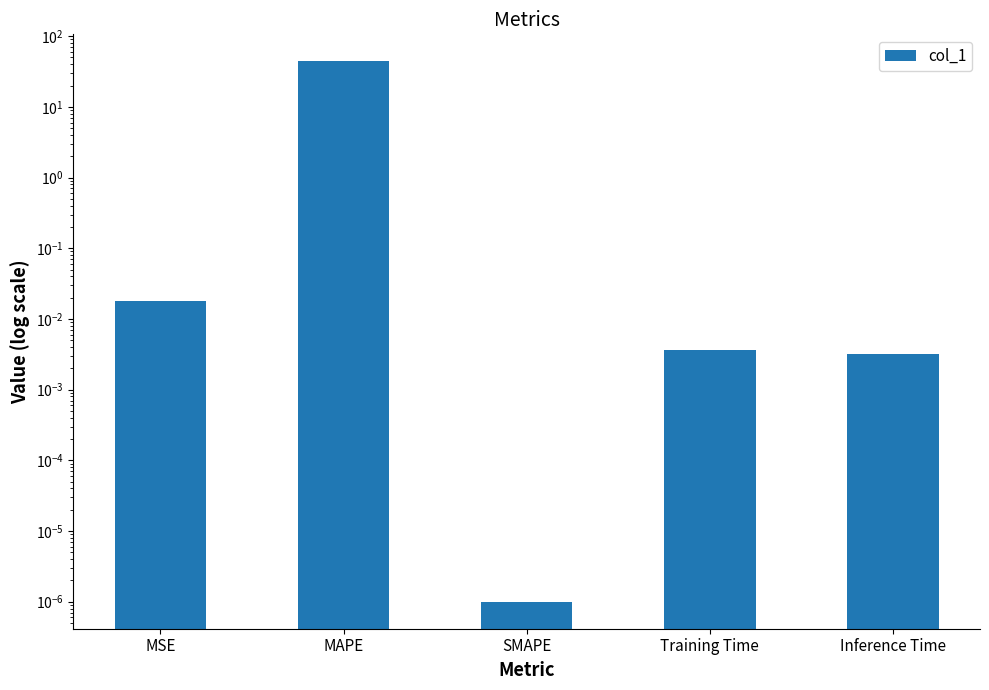

What is the label of the 5th bar from the right?

MSE